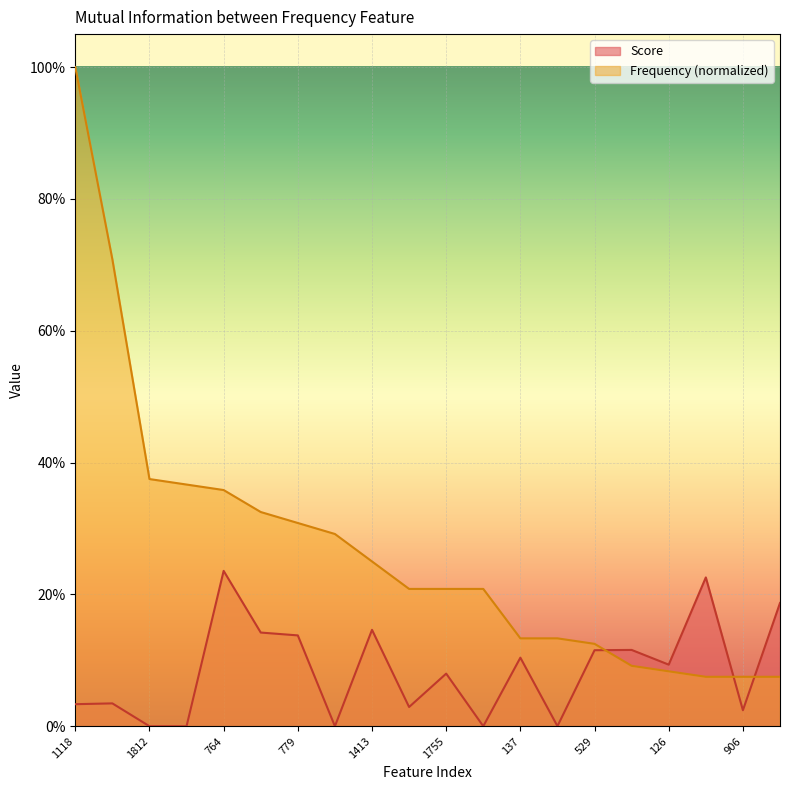

What are all the series names shown in the legend?

Score, Frequency (normalized)